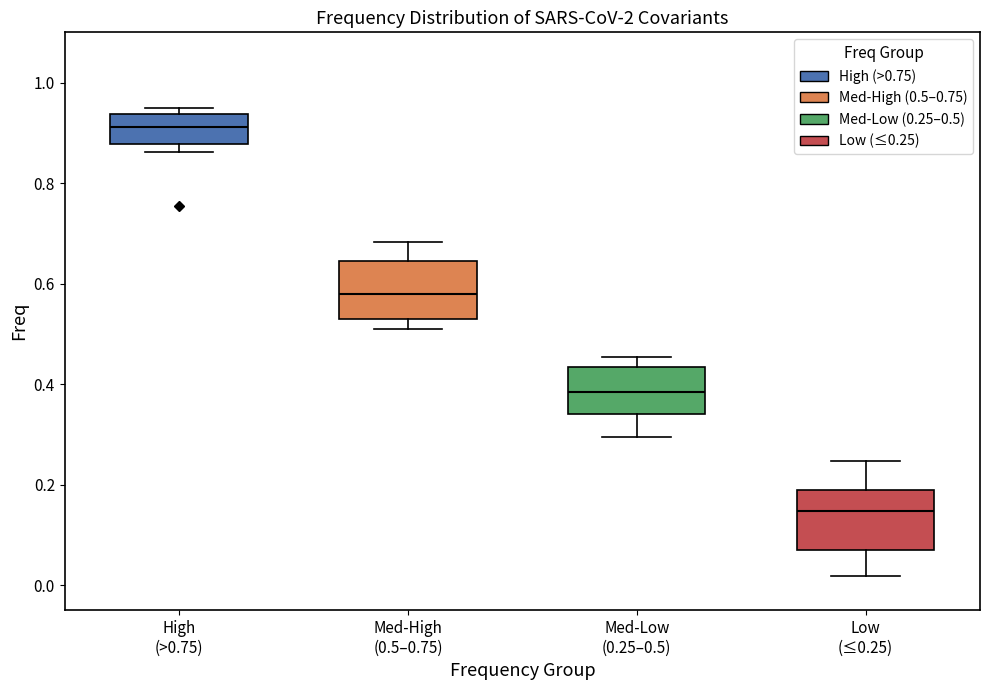

Reading left to right, read every box against the y-axis: the position of its median line, the range the box covers, and the ends of its whiskers. The values are not printed on the chart, so give them approximately, as read against the axis.

High (>0.75): median 0.92, box 0.88 to 0.94, whiskers 0.86 to 0.94 (just above the box's upper edge)
Med-High (0.5–0.75): median 0.58, box 0.54 to 0.64, whiskers 0.50 to 0.68
Med-Low (0.25–0.5): median 0.38, box 0.34 to 0.44, whiskers 0.30 to 0.46
Low (≤0.25): median 0.14, box 0.06 to 0.18, whiskers 0.02 to 0.24